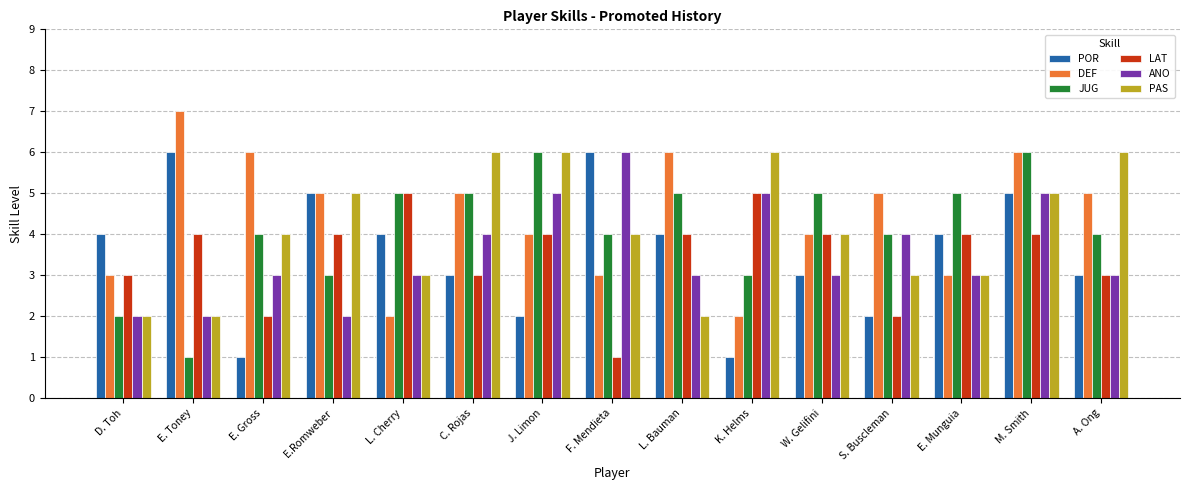

What is the spread (max minus min) of values at C. Rojas?

3